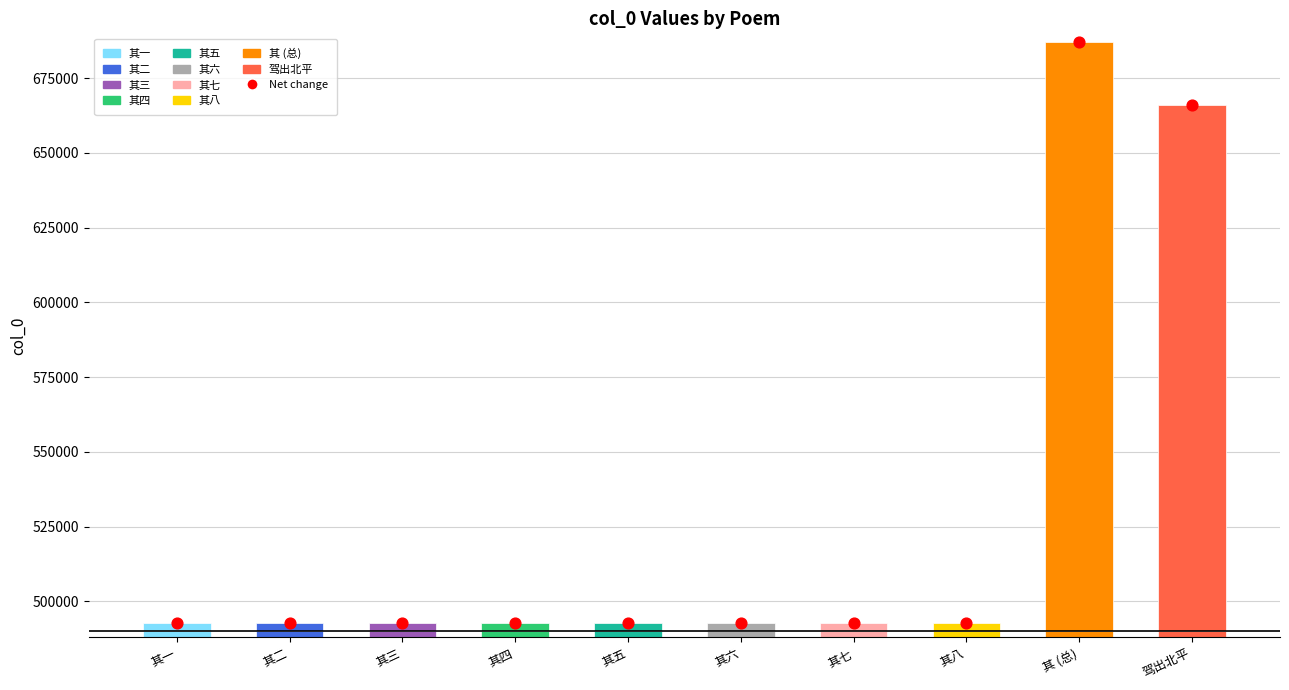

Which has a higher value, 其一 or 其 (总)?

其 (总)